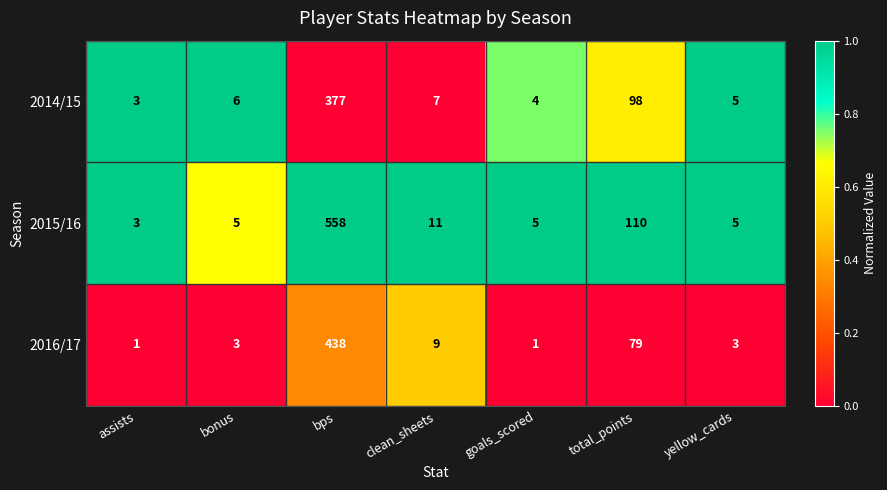

At which category is the sum across all series the highest?

bps